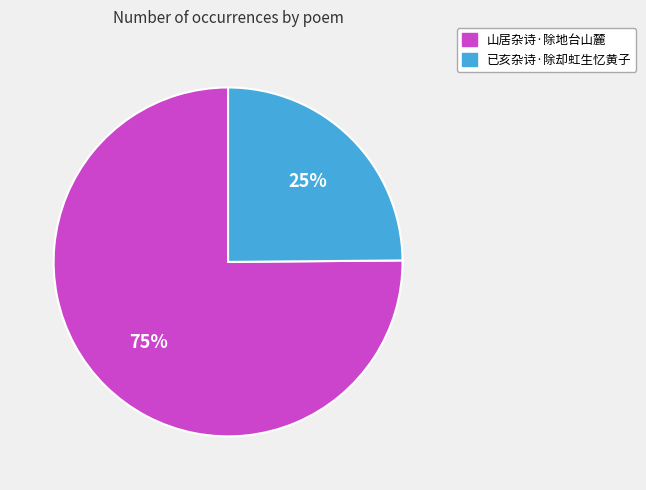

What percentage is the 山居杂诗·除地台山麓 slice, to the nearest percent?

75%